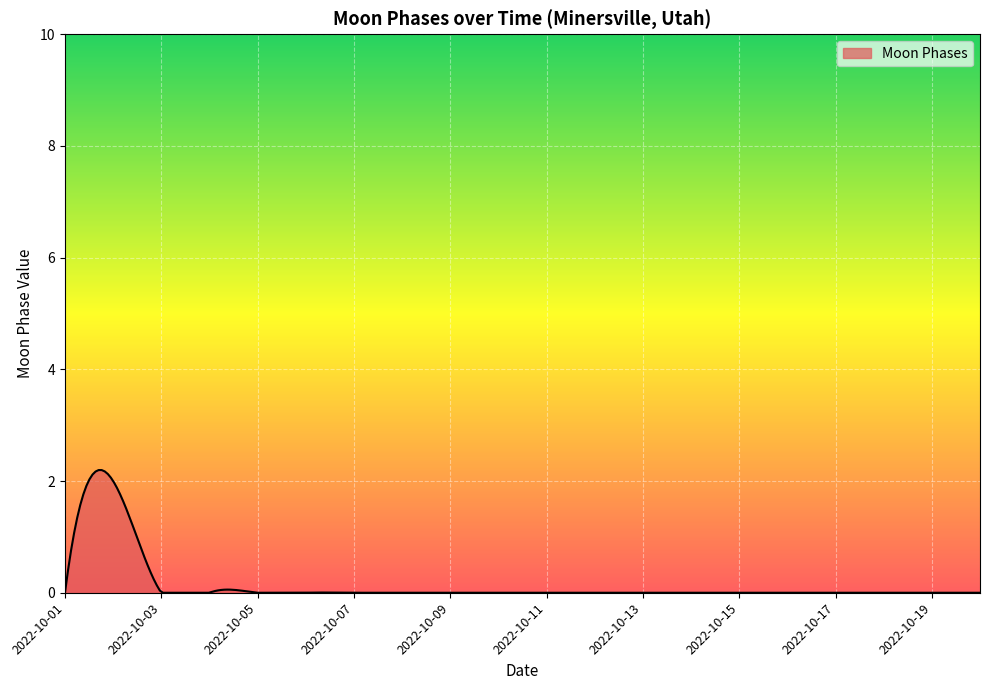

What is the greatest value displayed?

2.2